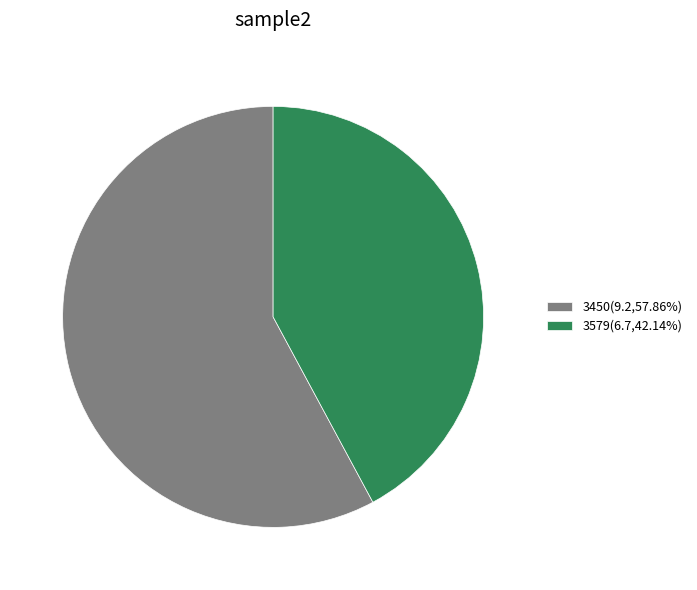

What is the ratio of the value at 3579(6.7,42.14%) to the value at 3450(9.2,57.86%)?

0.7